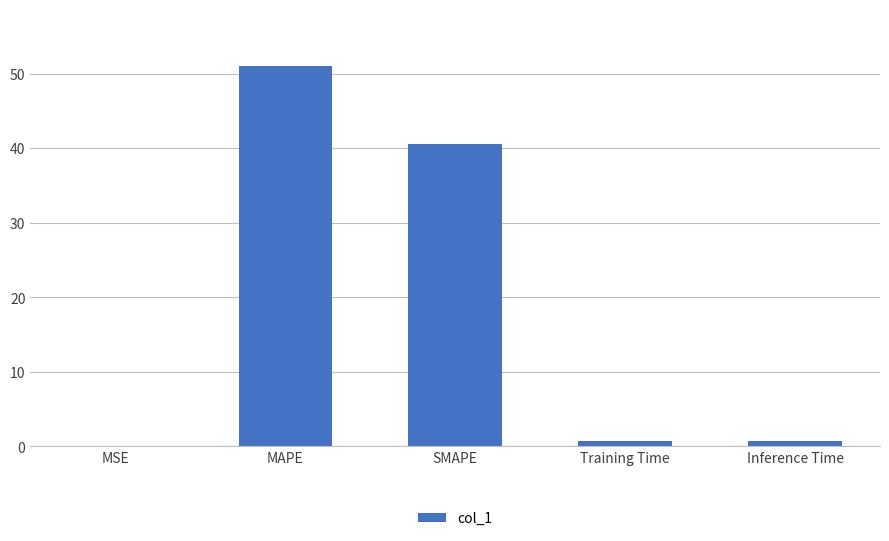

What is the maximum value shown in the chart?

51.0